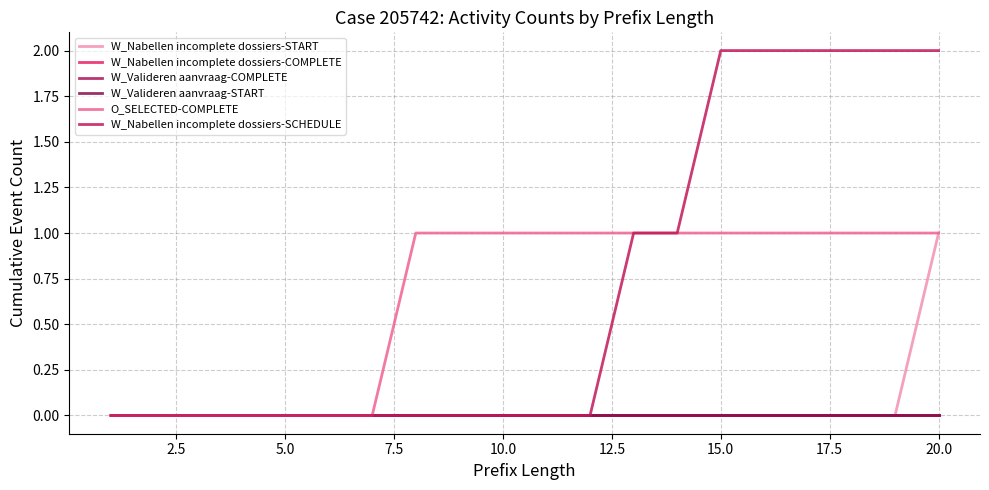

Does the chart have visible grid lines?

Yes